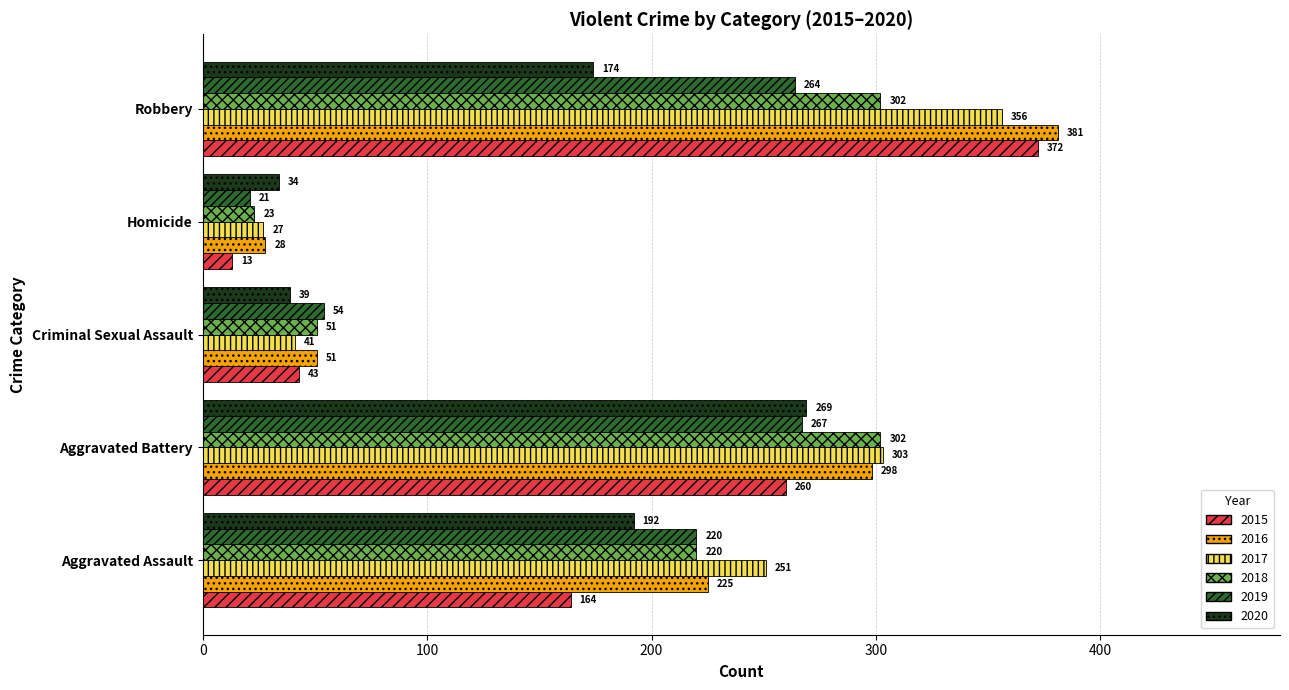

Which series has the largest total across all categories?

2016